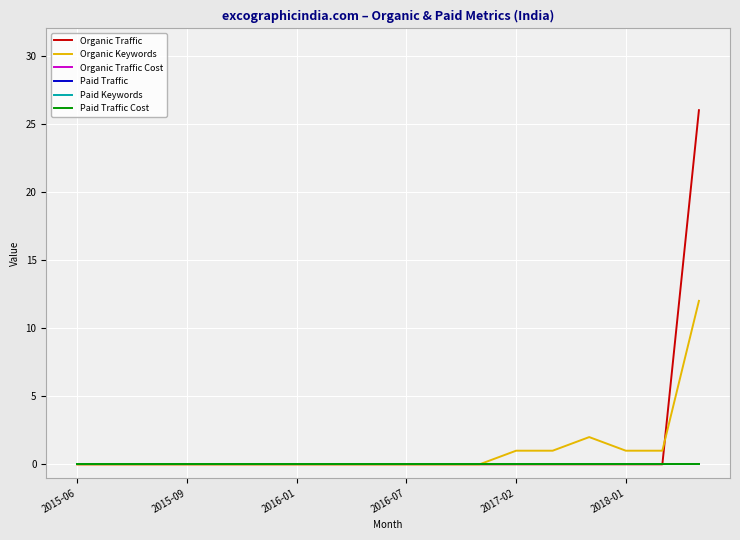

Is this an area chart (filled region under the line)?

No